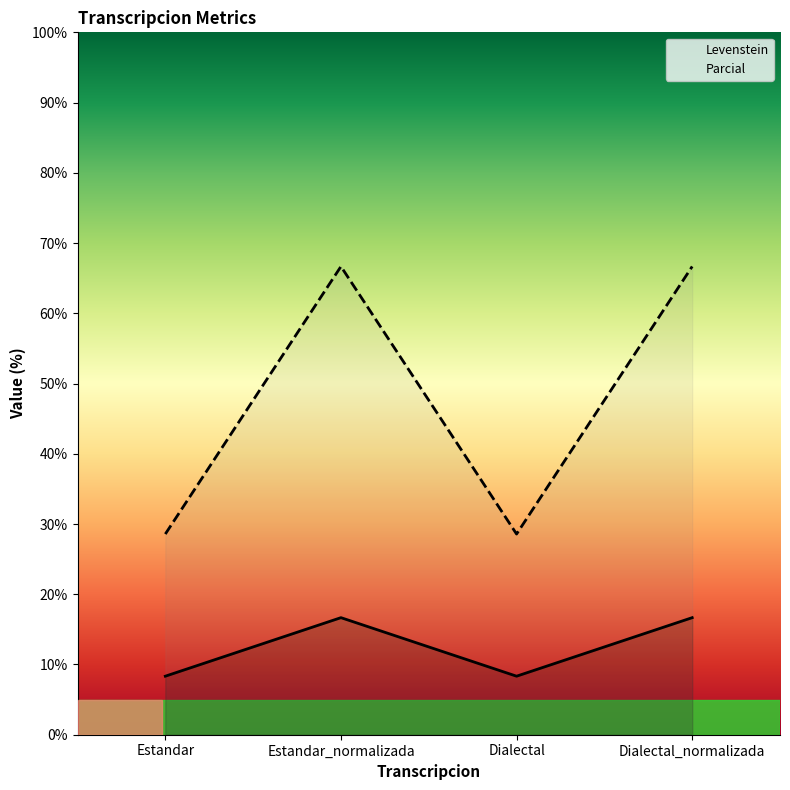

What is the label of the 4th point from the right?

Estandar